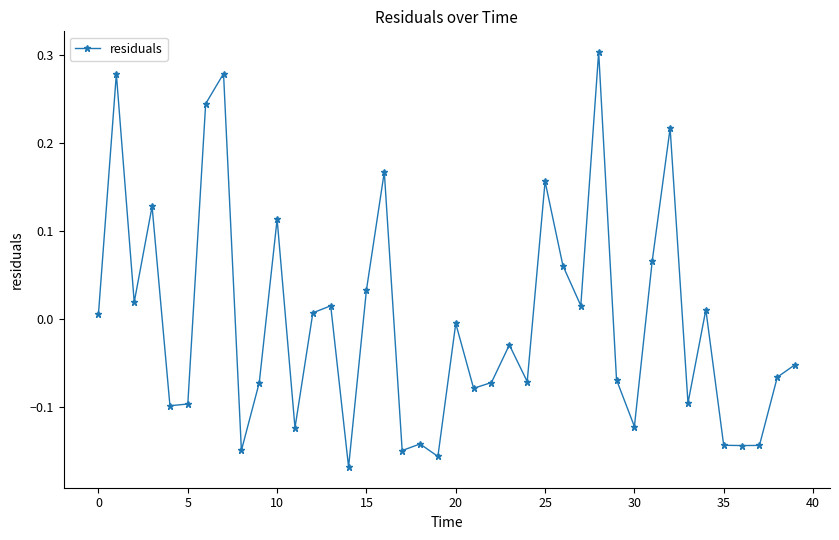

What is the difference between the second highest and second lowest values?

0.4